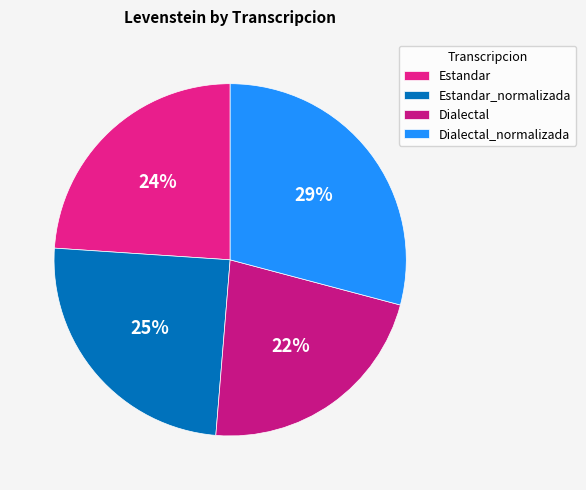

Does Estandar_normalizada represent more than half of the total?

No